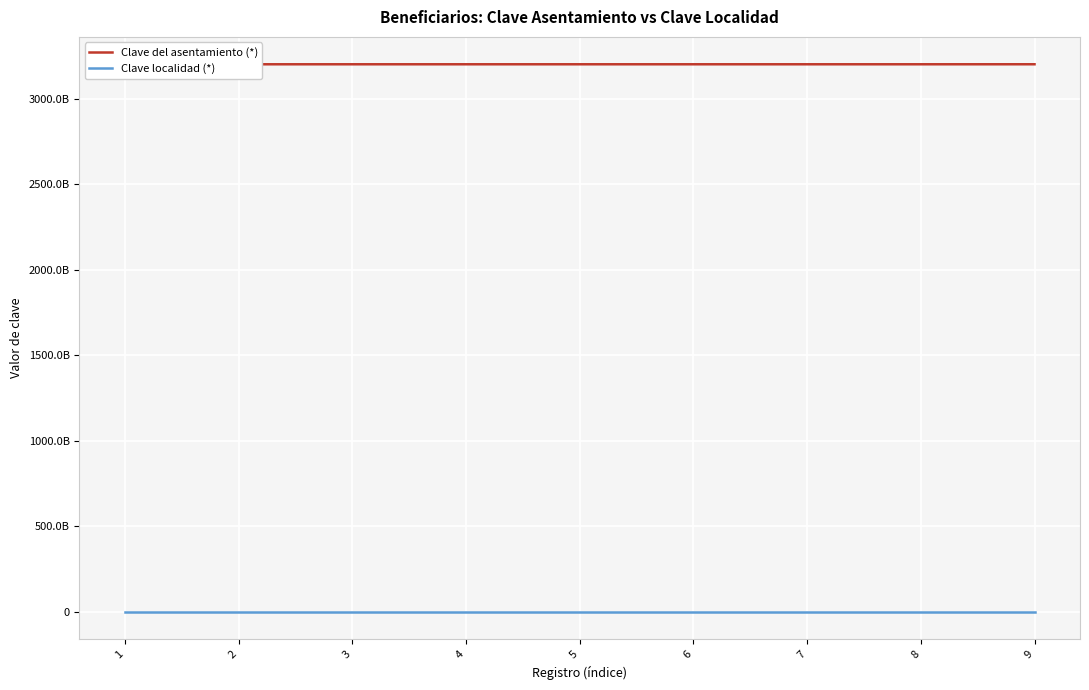

Reading right to left, transcribe all the data shown in this chart.

Clave del asentamiento (*): 3200300010000	3200200010008	3200200010007	3200200010006	3200200010005	3200200010004	3200200010003	3200200010002	3200200010000
Clave localidad (*): 320010016	320010014	320010013	320010012	320010007	320010006	320010003	320010002	320010001